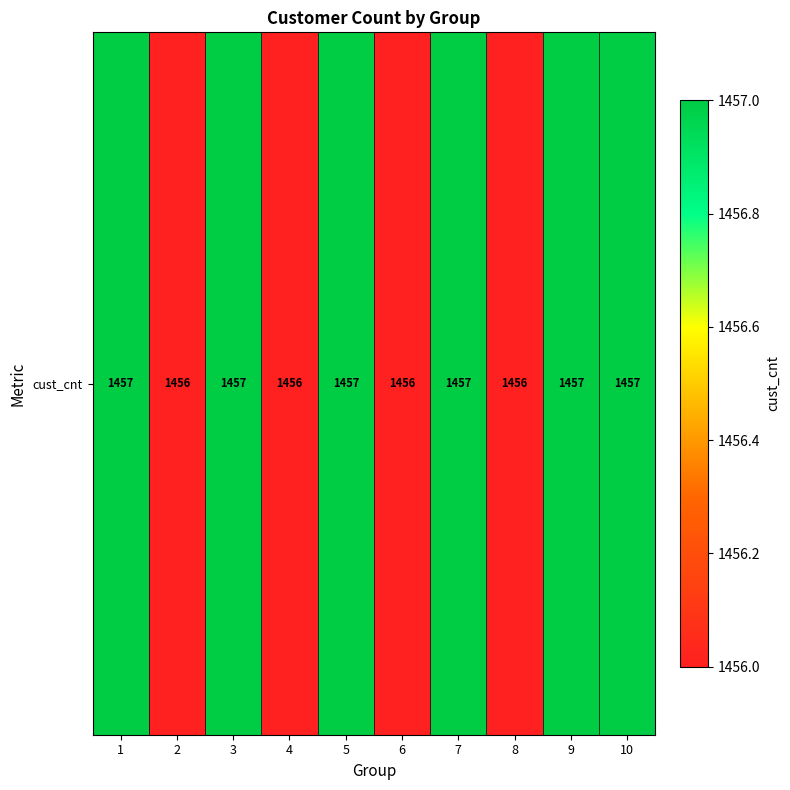

List the labels in order of value, largest first.

1, 3, 5, 7, 9, 10, 2, 4, 6, 8